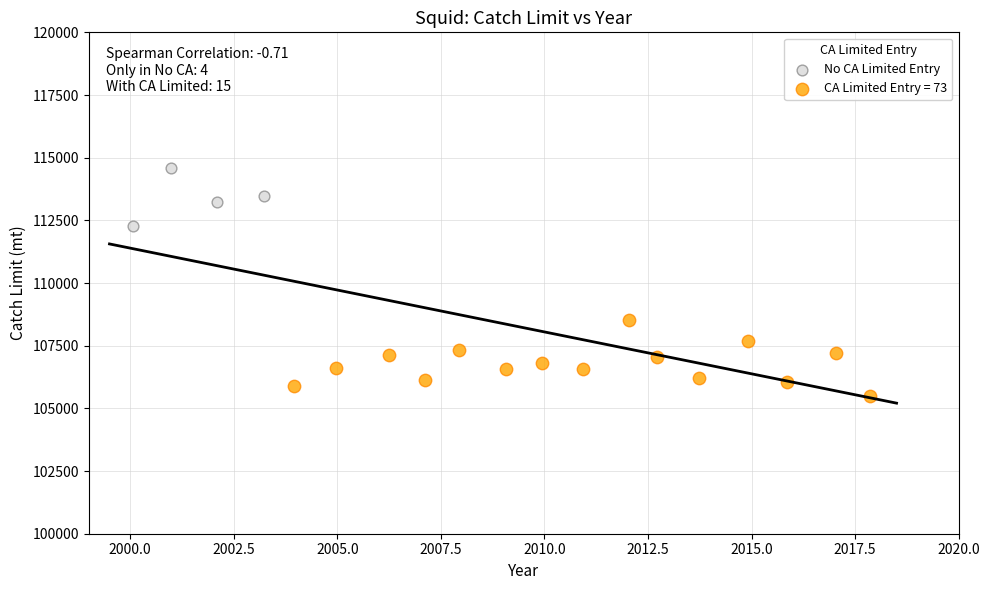

Which series reaches the minimum Y coordinate?

CA Limited Entry = 73